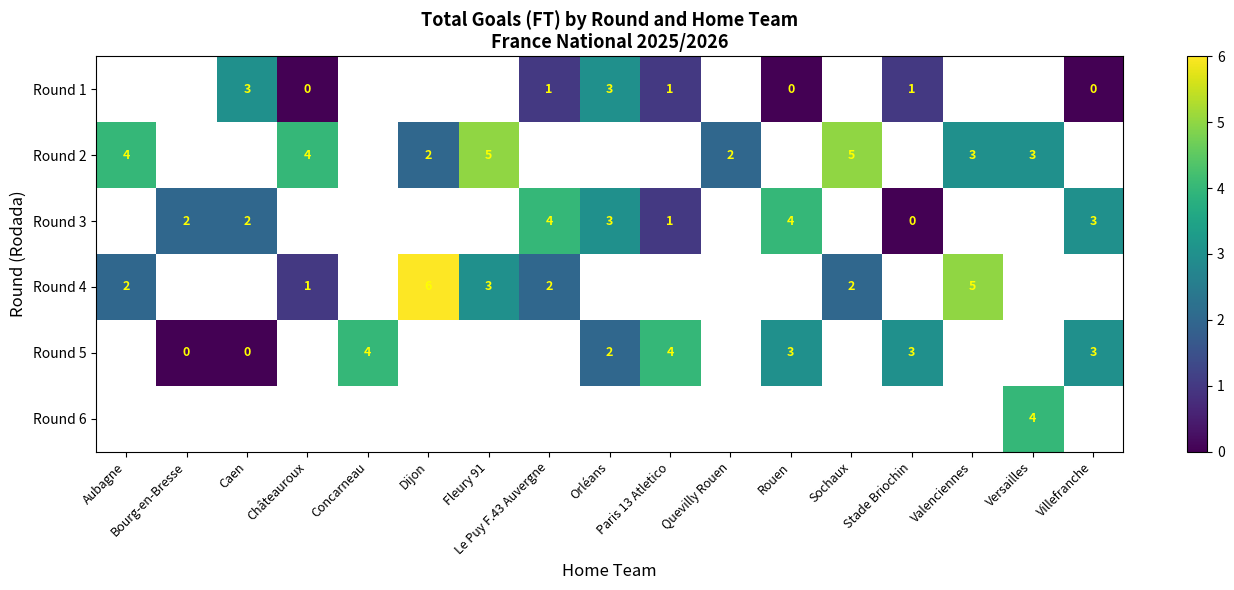

What is the difference between the maximum and minimum values in the row_1 series?

3.0